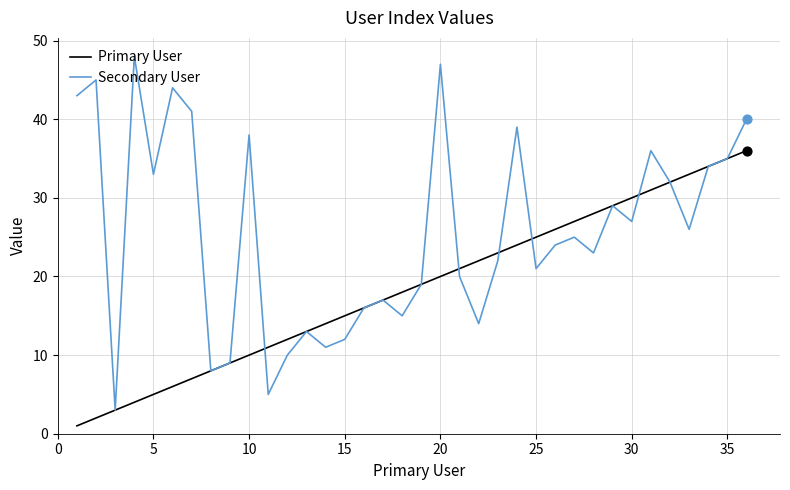

Which series has the largest total across all categories?

Secondary User